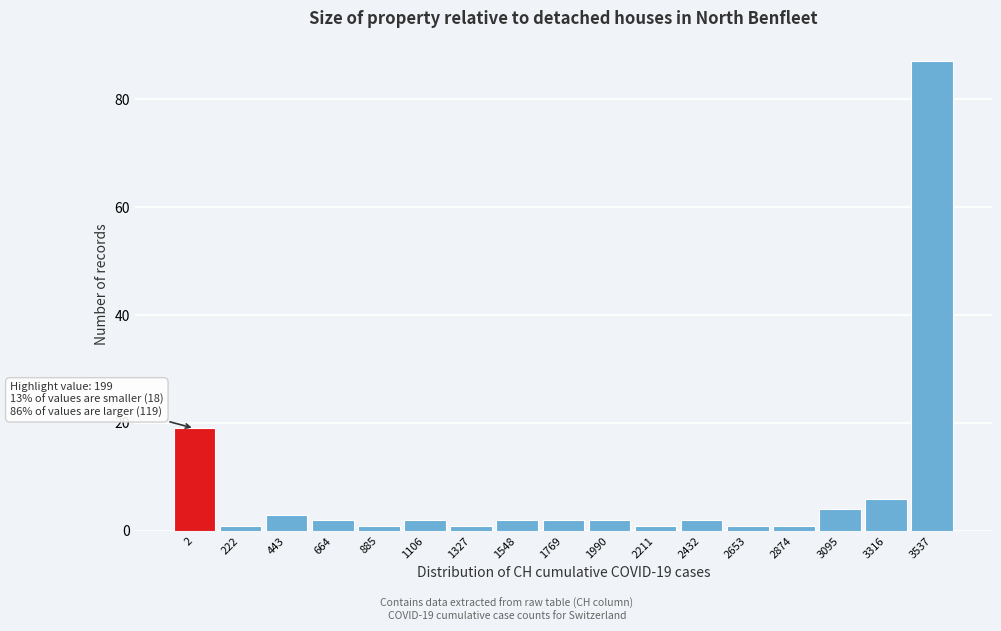

Reading left to right, what are all the values shown in this chart?

2=19	222=1	443=3	664=2	885=1	1106=2	1327=1	1548=2	1769=2	1990=2	2211=1	2432=2	2653=1	2874=1	3095=4	3316=6	3537=87